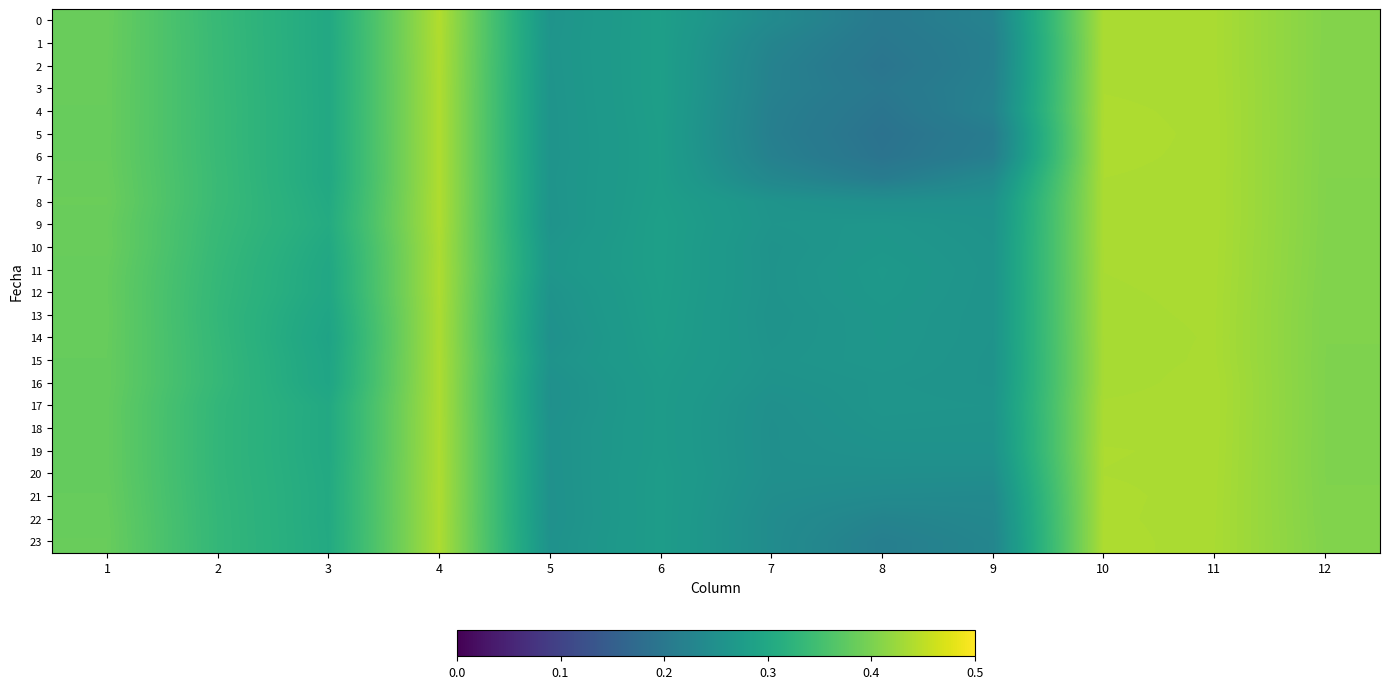

Reading right to left, list all the values displayed in this chart.

0: 12=0.4	11=0.4	10=0.4	9=0.2	8=0.2	7=0.2	6=0.3	5=0.3	4=0.4	3=0.3	2=0.3	1=0.4
1: 12=0.4	11=0.4	10=0.4	9=0.2	8=0.2	7=0.2	6=0.3	5=0.3	4=0.4	3=0.3	2=0.3	1=0.4
2: 12=0.4	11=0.4	10=0.4	9=0.2	8=0.2	7=0.2	6=0.3	5=0.3	4=0.4	3=0.3	2=0.3	1=0.4
3: 12=0.4	11=0.4	10=0.4	9=0.2	8=0.2	7=0.2	6=0.3	5=0.3	4=0.4	3=0.3	2=0.3	1=0.4
4: 12=0.4	11=0.4	10=0.4	9=0.2	8=0.2	7=0.2	6=0.3	5=0.3	4=0.4	3=0.3	2=0.3	1=0.4
5: 12=0.4	11=0.4	10=0.4	9=0.2	8=0.2	7=0.2	6=0.3	5=0.3	4=0.4	3=0.3	2=0.3	1=0.4
6: 12=0.4	11=0.4	10=0.4	9=0.2	8=0.2	7=0.2	6=0.3	5=0.3	4=0.4	3=0.3	2=0.3	1=0.4
7: 12=0.4	11=0.4	10=0.4	9=0.2	8=0.2	7=0.2	6=0.3	5=0.3	4=0.4	3=0.3	2=0.3	1=0.4
8: 12=0.4	11=0.4	10=0.4	9=0.3	8=0.3	7=0.3	6=0.3	5=0.3	4=0.4	3=0.3	2=0.3	1=0.4
9: 12=0.4	11=0.4	10=0.4	9=0.3	8=0.3	7=0.3	6=0.3	5=0.3	4=0.4	3=0.3	2=0.3	1=0.4
10: 12=0.4	11=0.4	10=0.4	9=0.3	8=0.3	7=0.3	6=0.3	5=0.3	4=0.4	3=0.3	2=0.3	1=0.4
11: 12=0.4	11=0.4	10=0.4	9=0.3	8=0.3	7=0.3	6=0.3	5=0.3	4=0.4	3=0.3	2=0.3	1=0.4
12: 12=0.4	11=0.4	10=0.4	9=0.3	8=0.3	7=0.3	6=0.3	5=0.3	4=0.4	3=0.3	2=0.3	1=0.4
13: 12=0.4	11=0.4	10=0.4	9=0.3	8=0.3	7=0.3	6=0.3	5=0.3	4=0.4	3=0.3	2=0.3	1=0.4
14: 12=0.4	11=0.4	10=0.4	9=0.3	8=0.3	7=0.3	6=0.3	5=0.3	4=0.4	3=0.3	2=0.3	1=0.4
15: 12=0.4	11=0.4	10=0.4	9=0.3	8=0.3	7=0.3	6=0.3	5=0.3	4=0.4	3=0.3	2=0.3	1=0.4
16: 12=0.4	11=0.4	10=0.4	9=0.3	8=0.3	7=0.3	6=0.3	5=0.3	4=0.4	3=0.3	2=0.3	1=0.4
17: 12=0.4	11=0.4	10=0.4	9=0.3	8=0.3	7=0.3	6=0.3	5=0.3	4=0.4	3=0.3	2=0.3	1=0.4
18: 12=0.4	11=0.4	10=0.4	9=0.3	8=0.3	7=0.2	6=0.3	5=0.3	4=0.4	3=0.3	2=0.3	1=0.4
19: 12=0.4	11=0.4	10=0.4	9=0.3	8=0.3	7=0.2	6=0.3	5=0.3	4=0.4	3=0.3	2=0.3	1=0.4
20: 12=0.4	11=0.4	10=0.4	9=0.2	8=0.2	7=0.2	6=0.3	5=0.3	4=0.4	3=0.3	2=0.3	1=0.4
21: 12=0.4	11=0.4	10=0.4	9=0.2	8=0.2	7=0.2	6=0.3	5=0.3	4=0.4	3=0.3	2=0.3	1=0.4
22: 12=0.4	11=0.4	10=0.4	9=0.2	8=0.2	7=0.2	6=0.3	5=0.3	4=0.4	3=0.3	2=0.3	1=0.4
23: 12=0.4	11=0.4	10=0.4	9=0.2	8=0.2	7=0.2	6=0.3	5=0.3	4=0.4	3=0.3	2=0.3	1=0.4